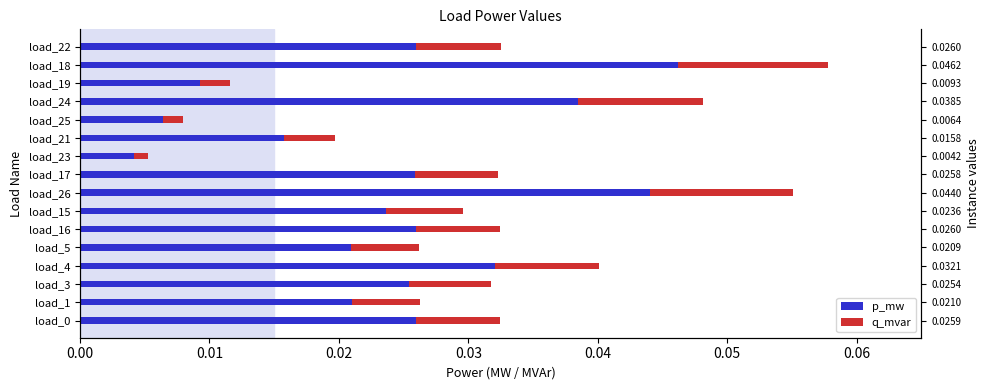

Which series has the widest spread of values?

p_mw